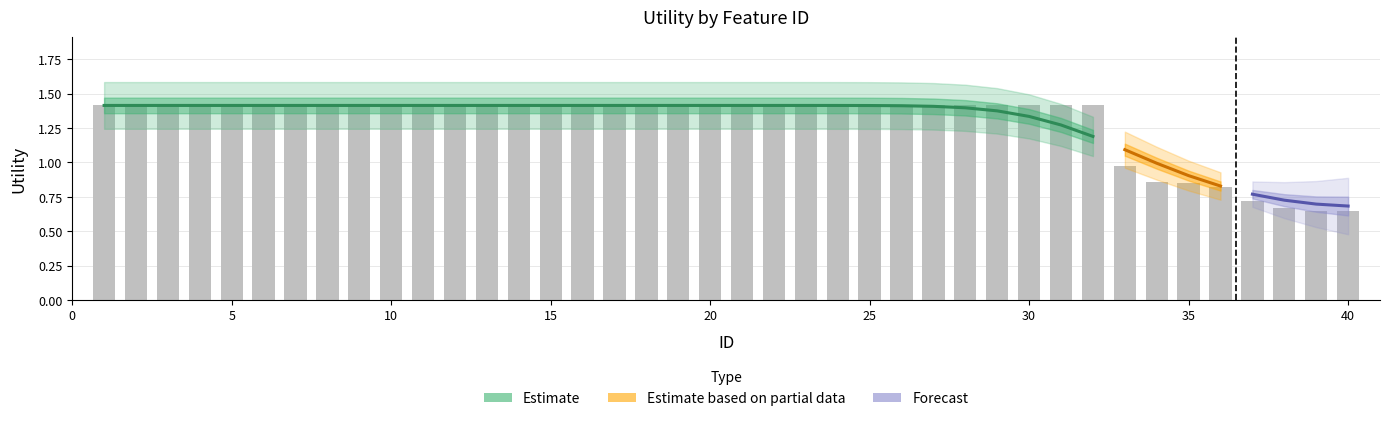

The value at 20 is 1.4. True or false?

True